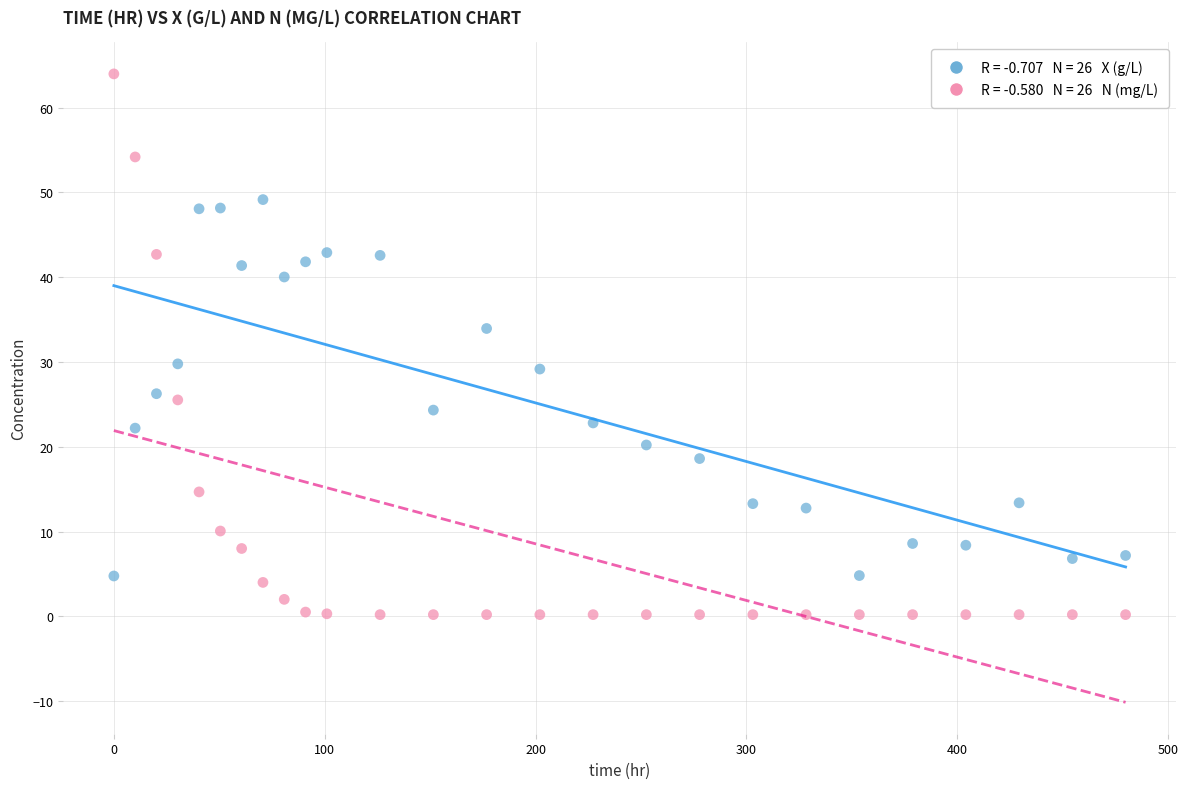

Across all data points, what is the range of Y values (max minus min)?

63.8